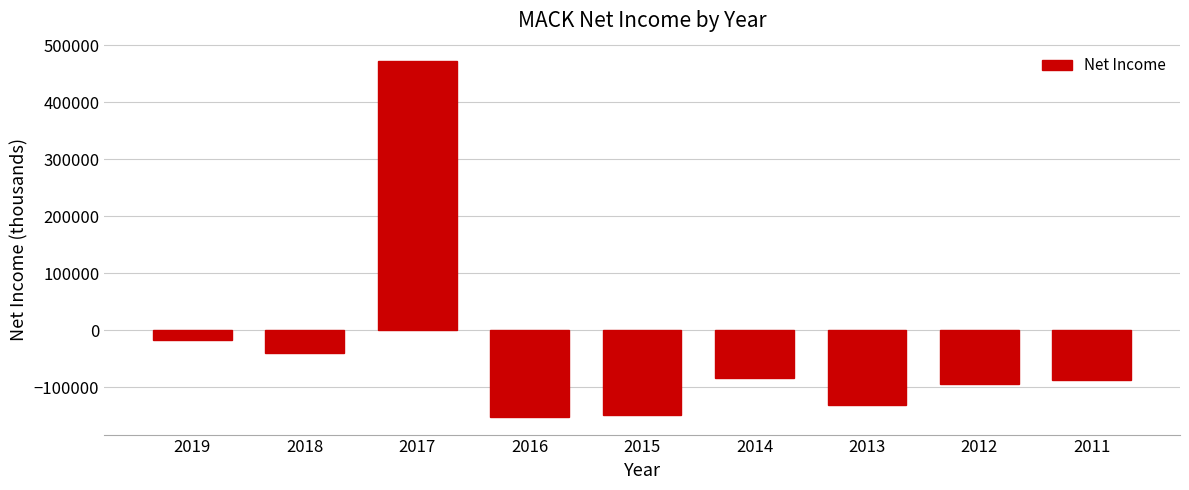

Reading right to left, what are all the values shown in this chart?

-87000	-93400	-130900	-83300	-148000	-151700	472000	-40500	-17300